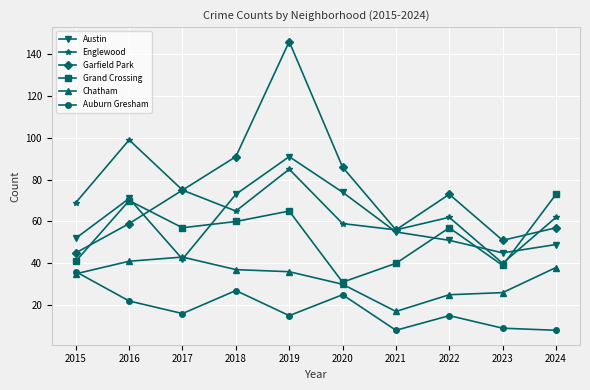

What is the value of the Chatham point at the 8th from the left?

25